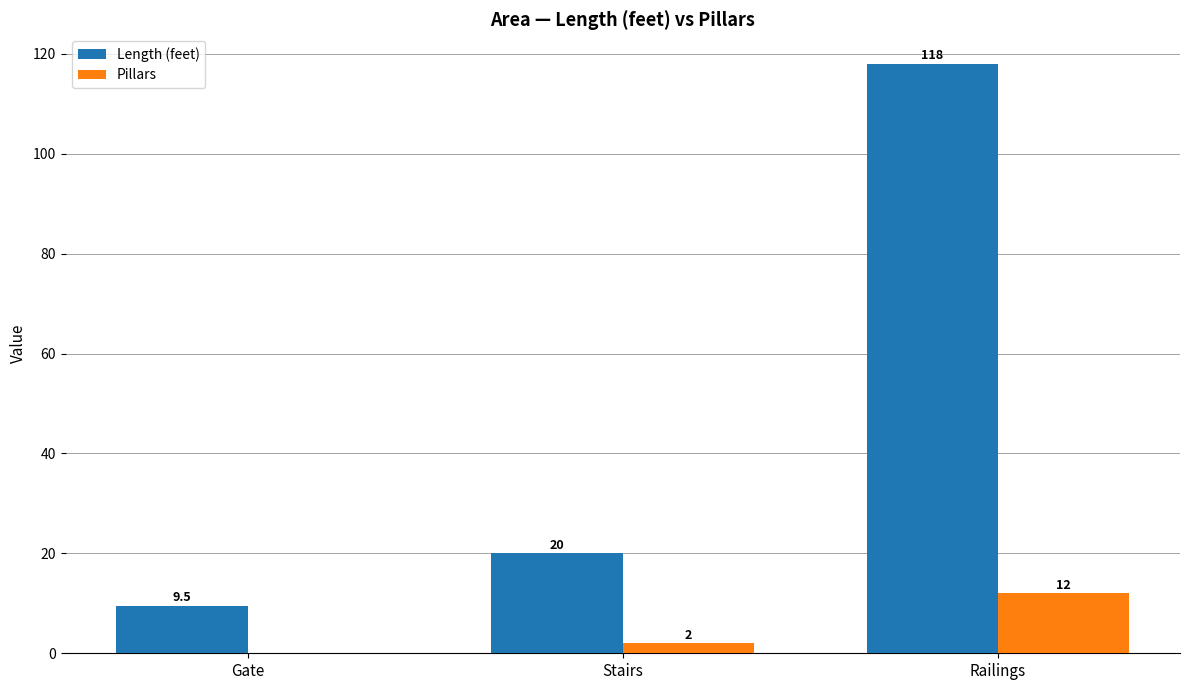

What is the maximum value shown in the chart?

118.0